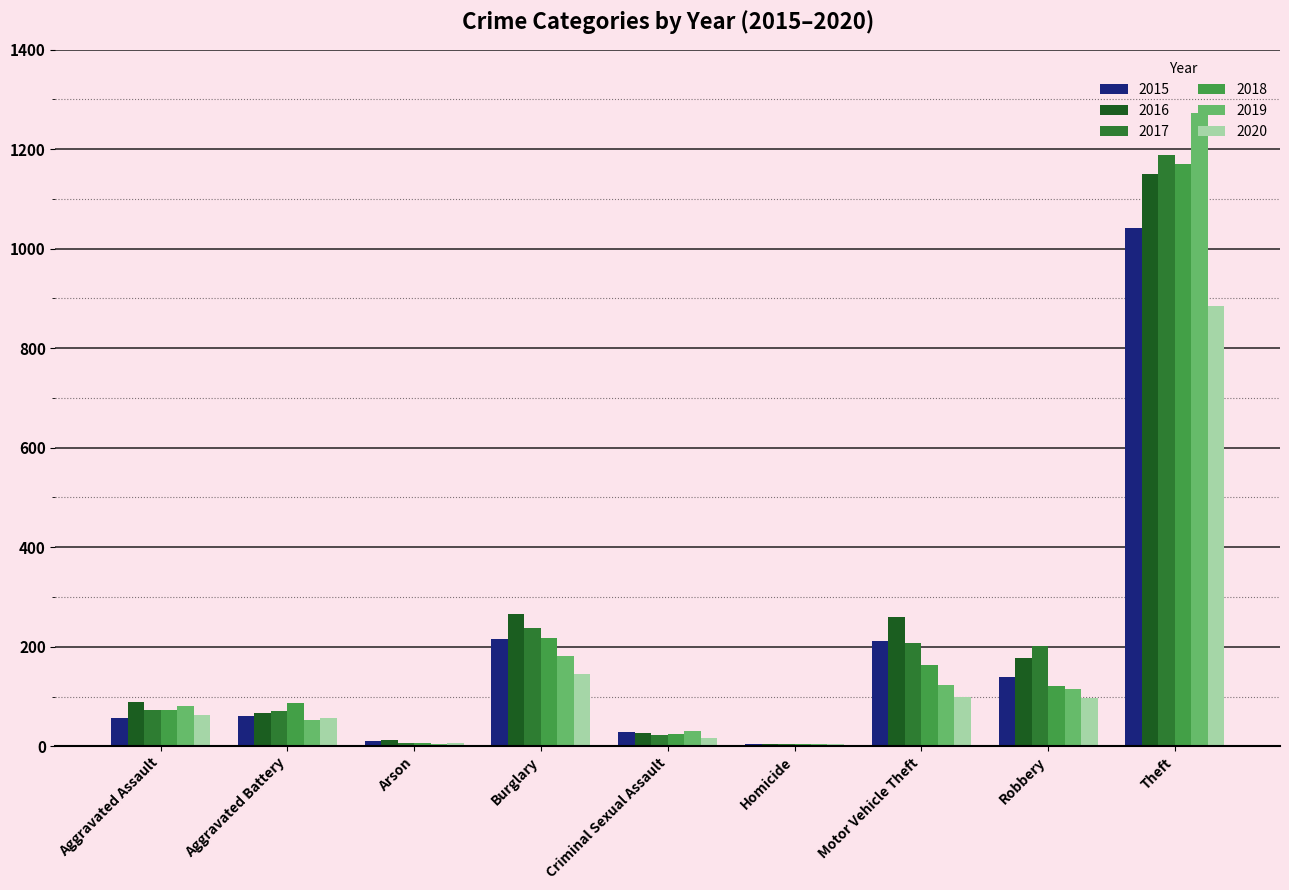

What is the greatest value displayed?

1272